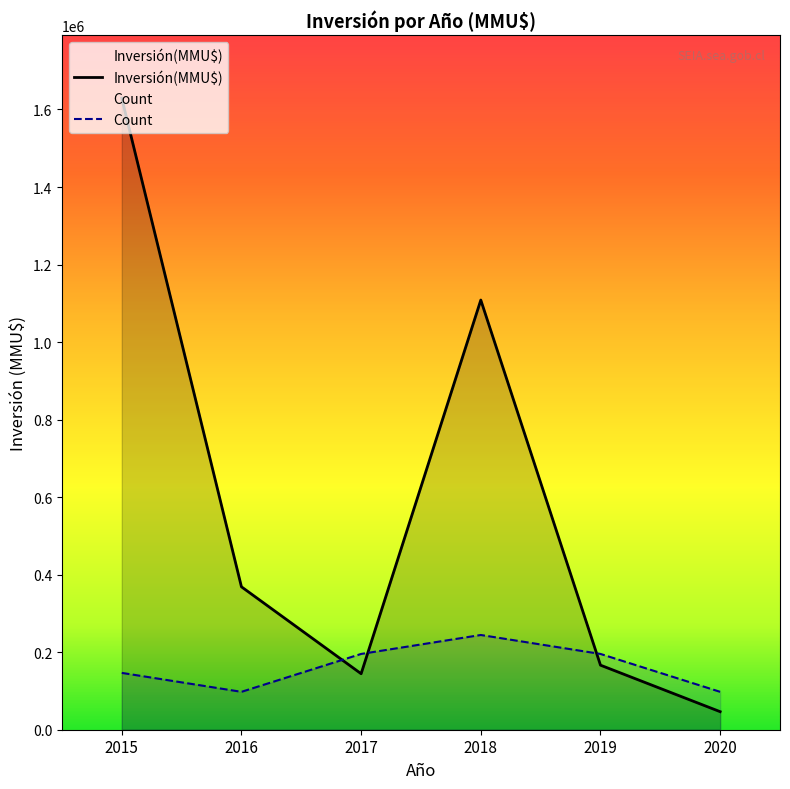

True or false: Count and Inversión(MMU$) cross at least once.

True